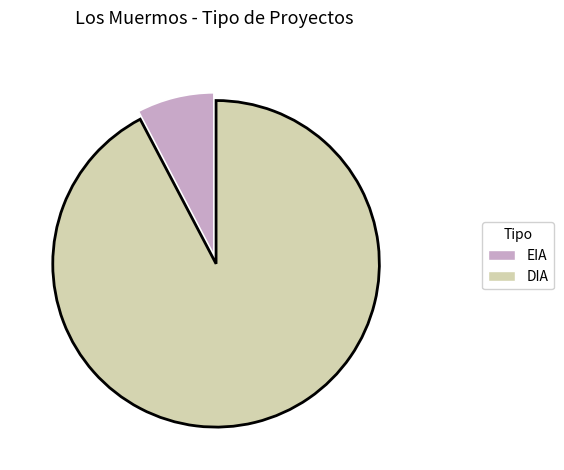

Does any single category account for the majority?

Yes